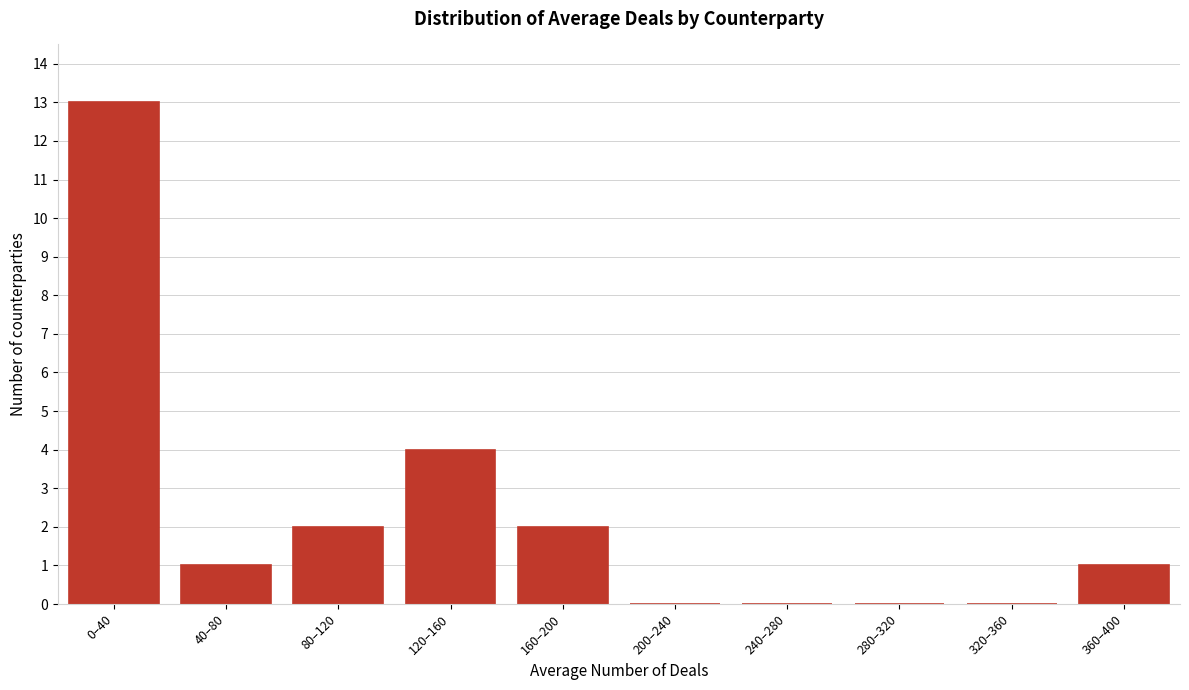

Reading left to right, extract all data points from this chart.

0–40=13	40–80=1	80–120=2	120–160=4	160–200=2	200–240=0	240–280=0	280–320=0	320–360=0	360–400=1